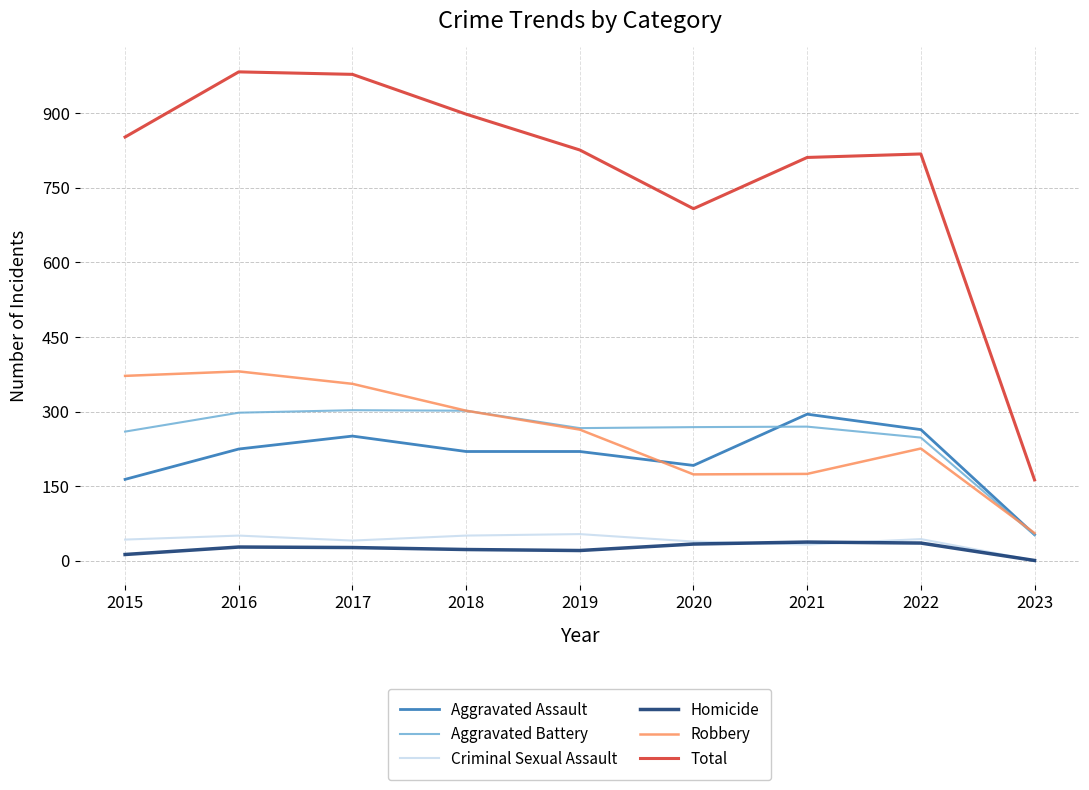

What is the total value across all series at 2017?

1956